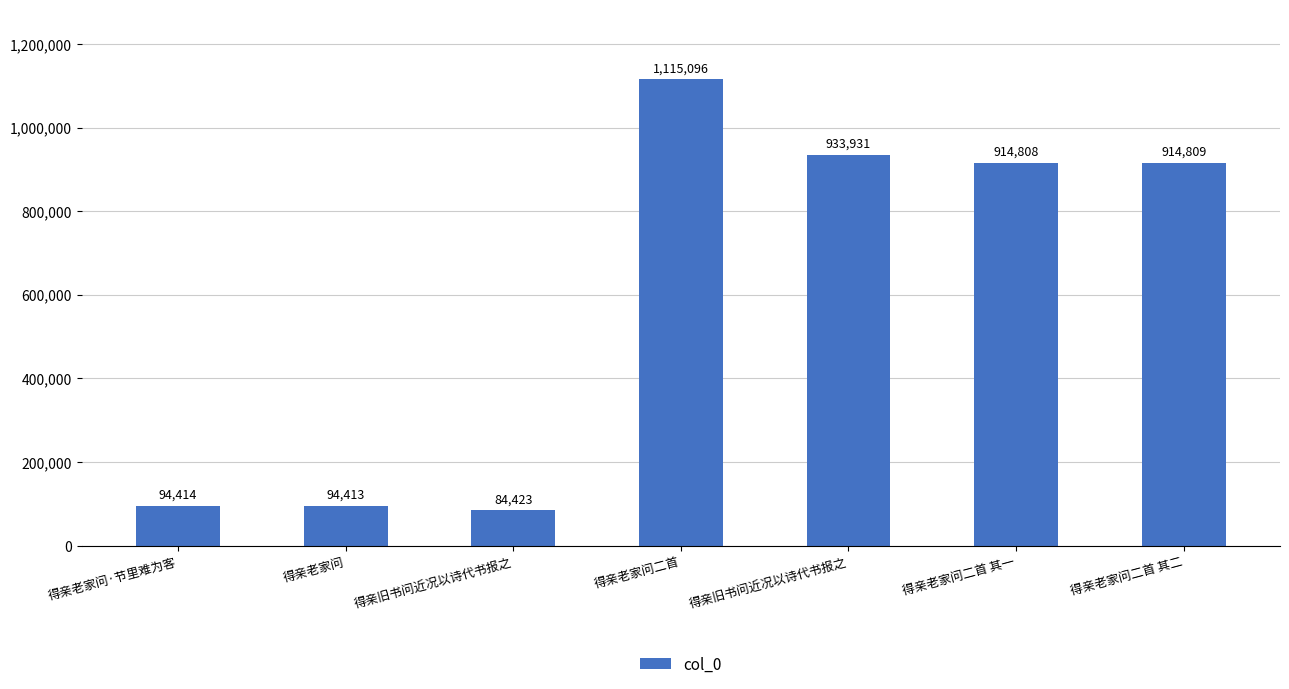

How many values are below 914808?

3